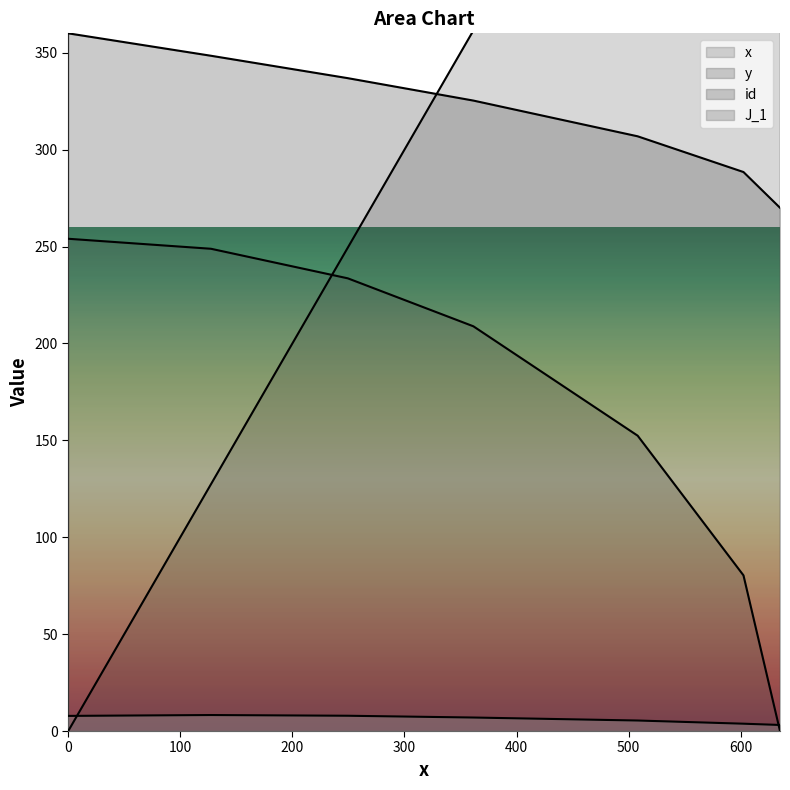

What is the highest value of the J_1 series?

8.3